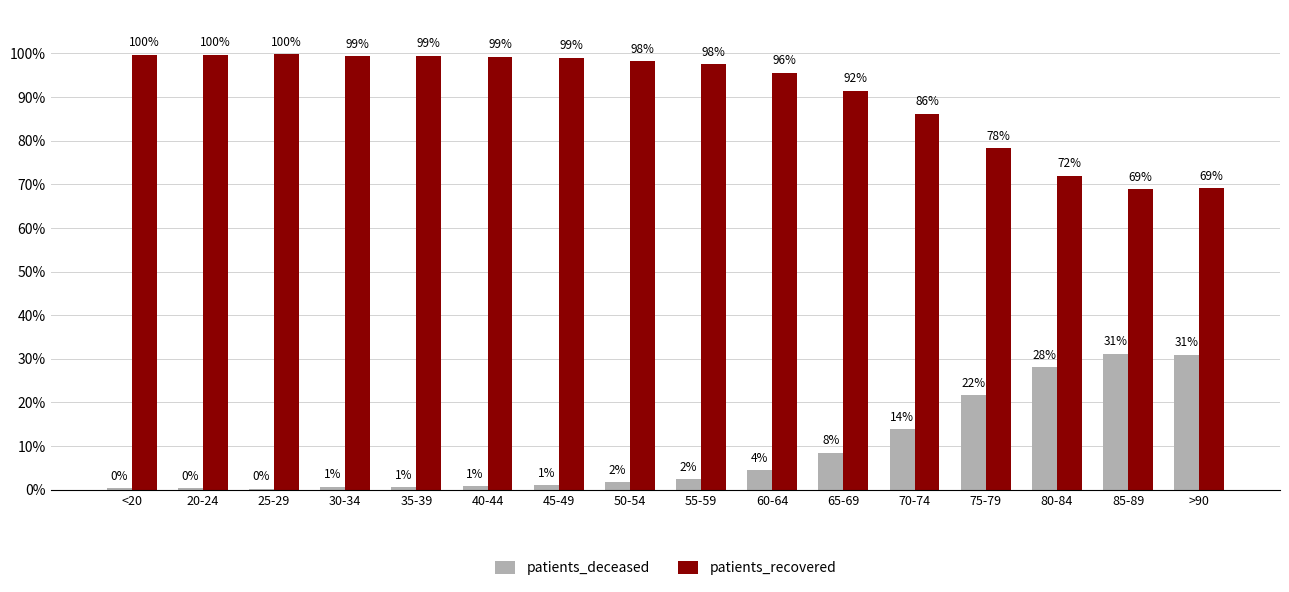

Is the value of patients_recovered at 50-54 greater than the value of patients_deceased at 35-39?

Yes